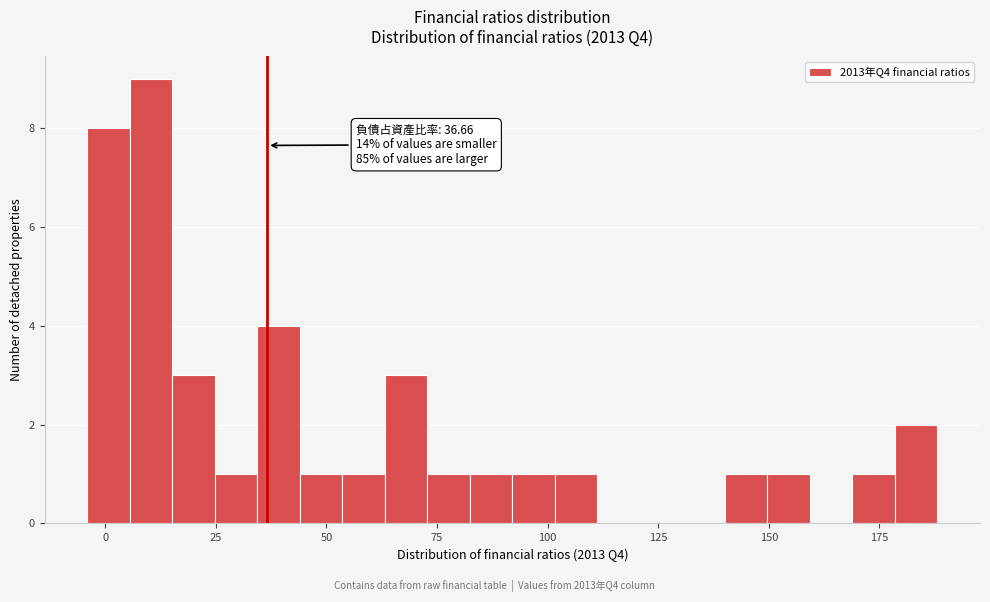

Read against the x-axis, roughly where is the centre of the tallest bar?

10